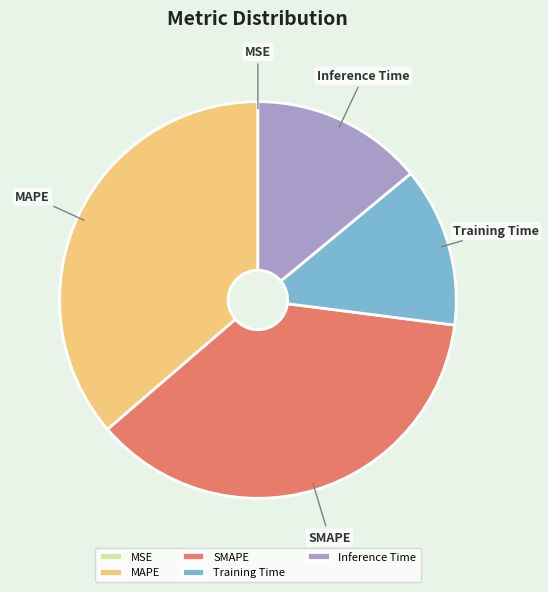

The Inference Time slice represents 20% of the pie. True or false?

False